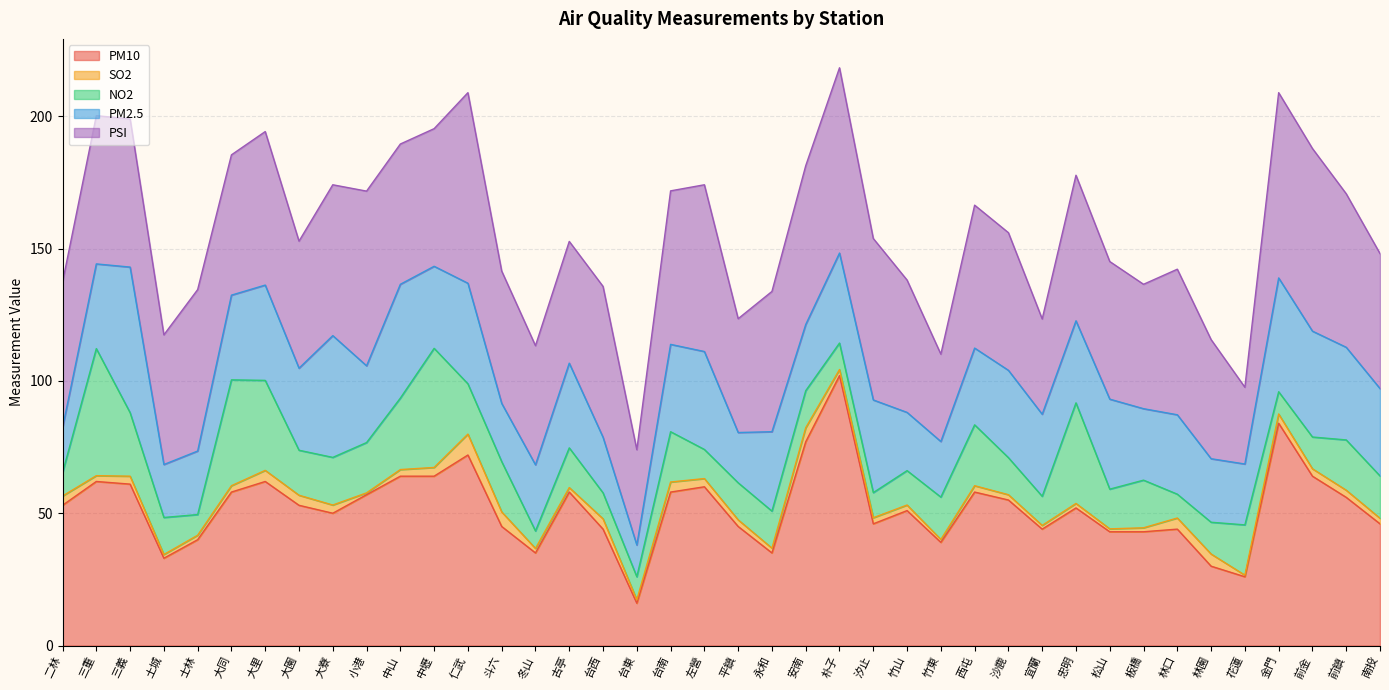

Reading left to right, transcribe all the data shown in this chart.

PM10: 二林=53.0	三重=62.0	三義=61.0	土城=33.0	士林=40.0	大同=58.0	大里=62.0	大園=53.0	大寮=50.0	小港=57.0	中山=64.0	中壢=64.0	仁武=72.0	斗六=45.0	冬山=35.0	古亭=58.0	台西=44.0	台東=16.0	台南=58.0	左營=60.0	平鎮=45.0	永和=35.0	安南=77.0	朴子=102.0	汐止=46.0	竹山=51.0	竹東=39.0	西屯=58.0	沙鹿=55.0	宜蘭=44.0	忠明=52.0	松山=43.0	板橋=43.0	林口=44.0	林園=30.0	花蓮=26.0	金門=84.0	前金=64.0	前鎮=56.0	南投=46.0
SO2: 二林=3.5	三重=2.2	三義=3.0	土城=1.4	士林=1.7	大同=2.4	大里=4.2	大園=3.8	大寮=3.1	小港=0.7	中山=2.5	中壢=3.3	仁武=7.9	斗六=5.5	冬山=1.7	古亭=1.7	台西=3.9	台東=1.3	台南=3.8	左營=3.1	平鎮=2.5	永和=1.8	安南=5.3	朴子=2.3	汐止=2.3	竹山=2.1	竹東=1.1	西屯=2.4	沙鹿=2.0	宜蘭=1.4	忠明=1.7	松山=1.1	板橋=1.5	林口=4.2	林園=4.6	花蓮=0.6	金門=3.5	前金=2.8	前鎮=2.7	南投=2.1
NO2: 二林=8.8	三重=48.0	三義=24.0	土城=14.0	士林=7.8	大同=40.0	大里=34.0	大園=17.0	大寮=18.0	小港=19.0	中山=27.0	中壢=45.0	仁武=19.0	斗六=19.0	冬山=6.6	古亭=15.0	台西=9.8	台東=8.7	台南=19.0	左營=11.0	平鎮=14.0	永和=14.0	安南=14.0	朴子=10.0	汐止=9.5	竹山=13.0	竹東=16.0	西屯=23.0	沙鹿=14.0	宜蘭=11.0	忠明=38.0	松山=15.0	板橋=18.0	林口=9.0	林園=12.0	花蓮=19.0	金門=8.4	前金=12.0	前鎮=19.0	南投=16.0
PM2.5: 二林=17.0	三重=32.0	三義=55.0	土城=20.0	士林=24.0	大同=32.0	大里=36.0	大園=31.0	大寮=46.0	小港=29.0	中山=43.0	中壢=31.0	仁武=38.0	斗六=22.0	冬山=25.0	古亭=32.0	台西=21.0	台東=12.0	台南=33.0	左營=37.0	平鎮=19.0	永和=30.0	安南=25.0	朴子=34.0	汐止=35.0	竹山=22.0	竹東=21.0	西屯=29.0	沙鹿=33.0	宜蘭=31.0	忠明=31.0	松山=34.0	板橋=27.0	林口=30.0	林園=24.0	花蓮=23.0	金門=43.0	前金=40.0	前鎮=35.0	南投=33.0
PSI: 二林=55.0	三重=56.0	三義=56.0	土城=49.0	士林=61.0	大同=53.0	大里=58.0	大園=48.0	大寮=57.0	小港=66.0	中山=53.0	中壢=52.0	仁武=72.0	斗六=50.0	冬山=45.0	古亭=46.0	台西=57.0	台東=36.0	台南=58.0	左營=63.0	平鎮=43.0	永和=53.0	安南=60.0	朴子=70.0	汐止=61.0	竹山=50.0	竹東=33.0	西屯=54.0	沙鹿=52.0	宜蘭=36.0	忠明=55.0	松山=52.0	板橋=47.0	林口=55.0	林園=45.0	花蓮=29.0	金門=70.0	前金=69.0	前鎮=58.0	南投=51.0